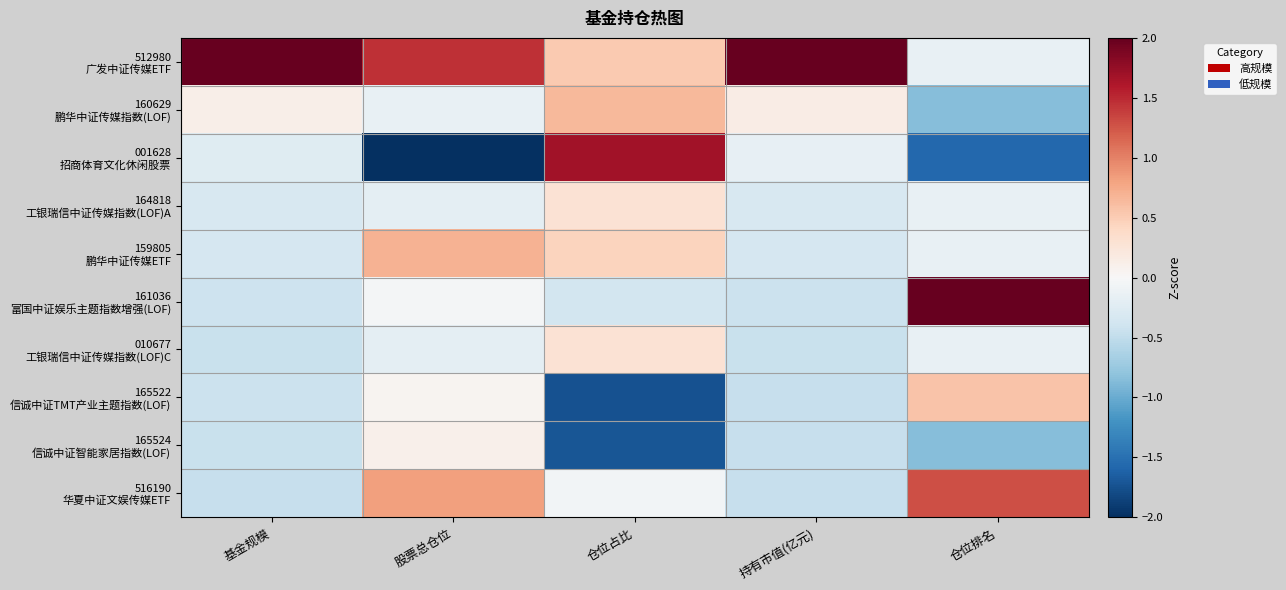

Which has a higher value, 仓位占比 or 基金规模?

基金规模